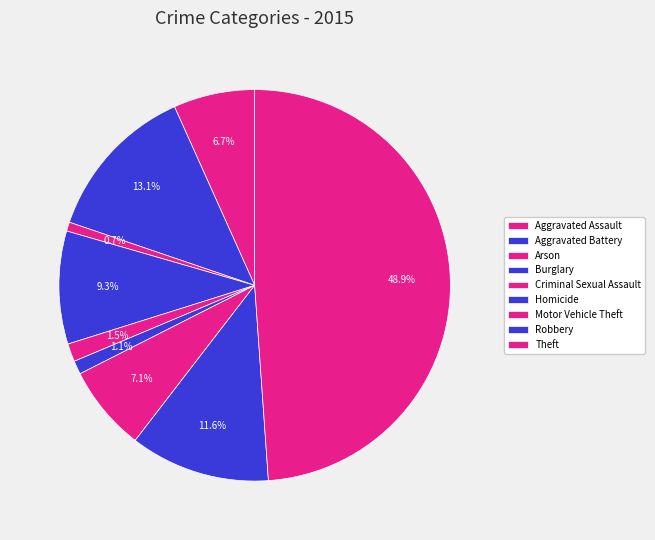

How many slices are in this pie chart?

9